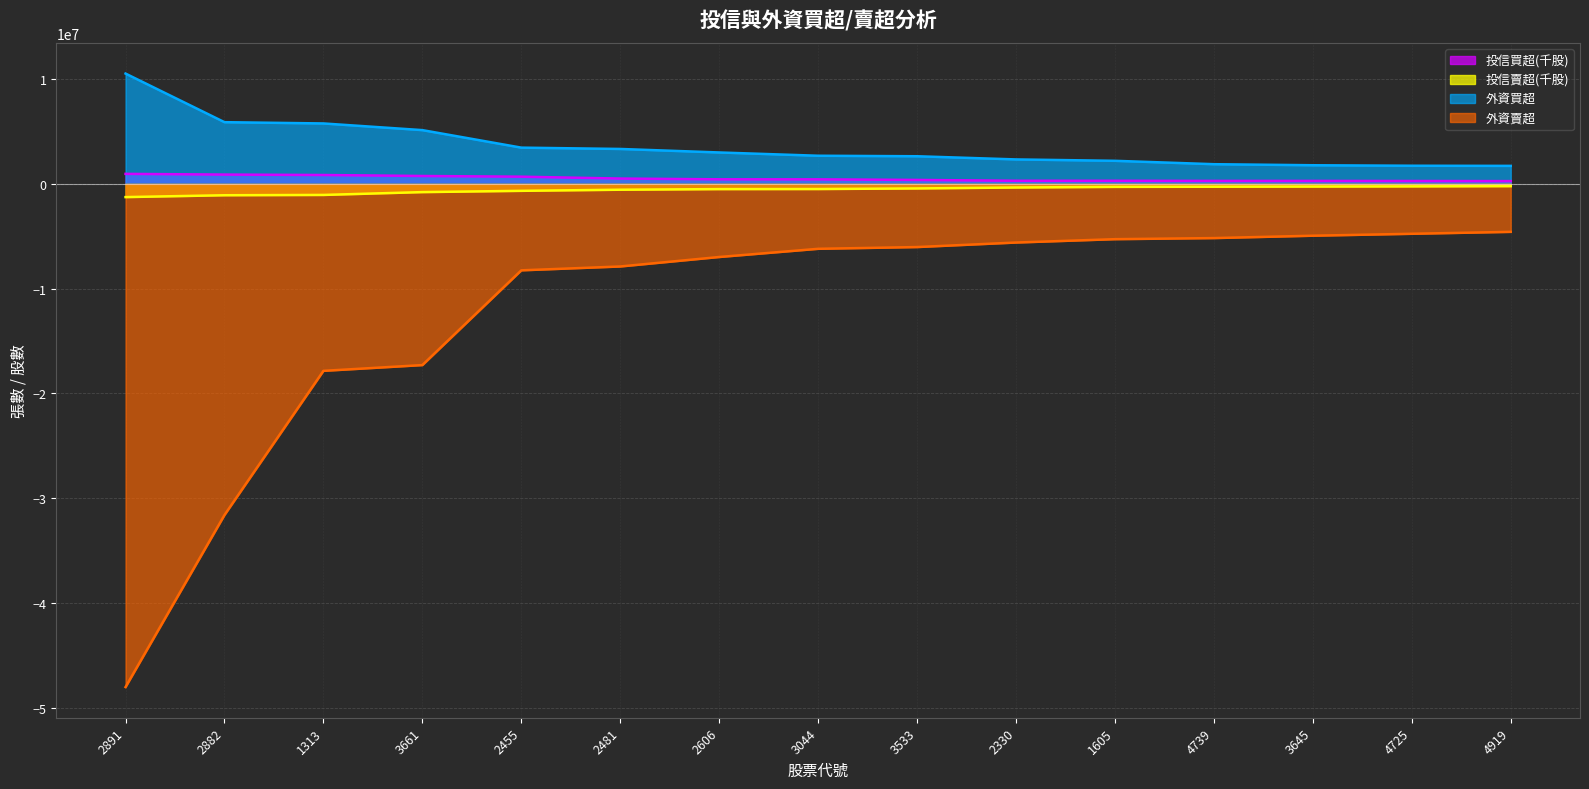

Reading left to right, transcribe all the data shown in this chart.

投信買超(千股): 2891=939000	2882=872000	1313=831000	3661=737000	2455=671000	2481=492000	2606=421000	3044=416000	3533=361000	2330=281000	1605=280000	4739=269000	3645=268000	4725=260000	4919=249000
投信賣超(千股): 2891=-1276000	2882=-1099000	1313=-1069000	3661=-800000	2455=-678000	2481=-572000	2606=-513000	3044=-506000	3533=-450000	2330=-360131	1605=-300000	4739=-287000	3645=-272000	4725=-254000	4919=-230000
外資買超: 2891=10503631	2882=5869664	1313=5747726	3661=5111479	2455=3440893	2481=3314868	2606=2981000	3044=2668016	3533=2620217	2330=2317000	1605=2185208	4739=1862309	3645=1762000	4725=1714847	4919=1702000
外資賣超: 2891=-48000000	2882=-31592883	1313=-17845255	3661=-17295076	2455=-8259154	2481=-7891971	2606=-6988247	3044=-6207000	3533=-6040000	2330=-5608264	1605=-5288118	4739=-5183893	3645=-4957877	4725=-4773785	4919=-4589380